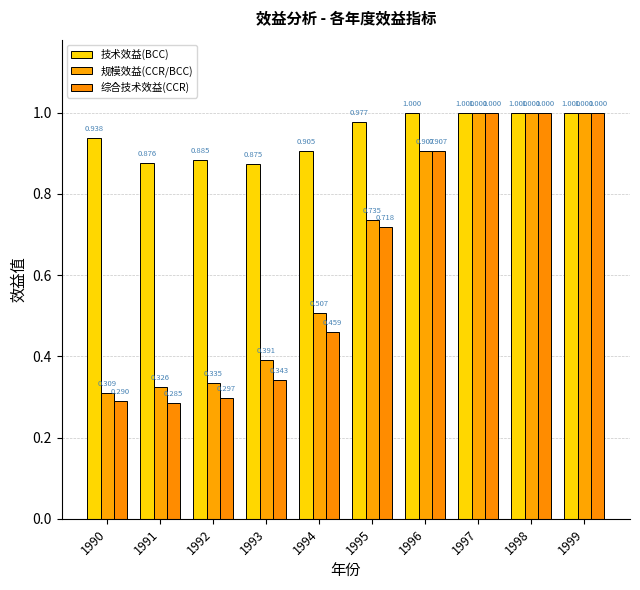

Is the value of 规模效益(CCR/BCC) at 1990 greater than the value of 综合技术效益(CCR) at 1991?

Yes